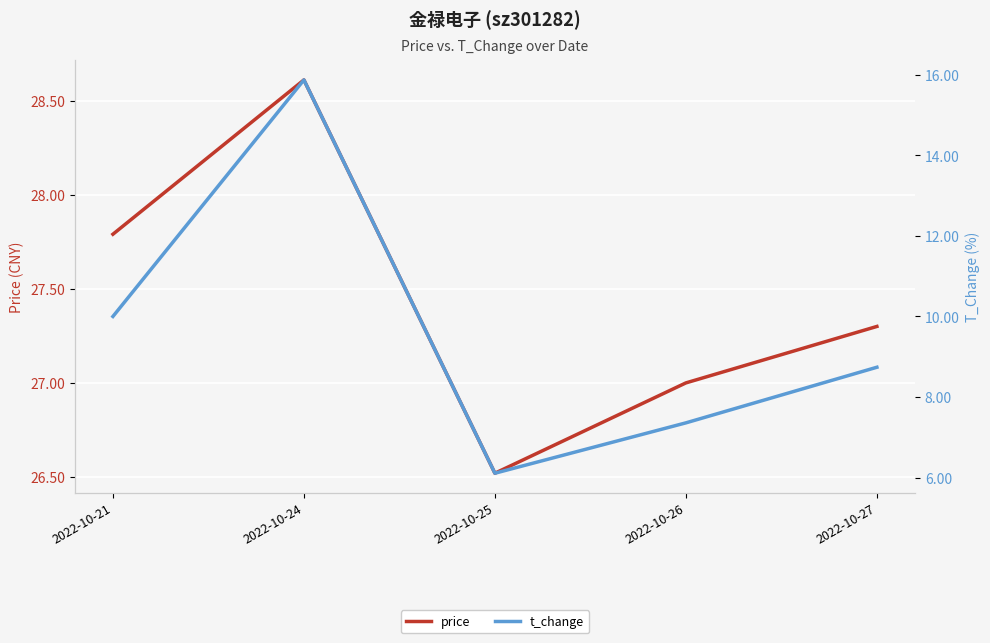

Where does the t_change series first go above 8?

2022-10-21